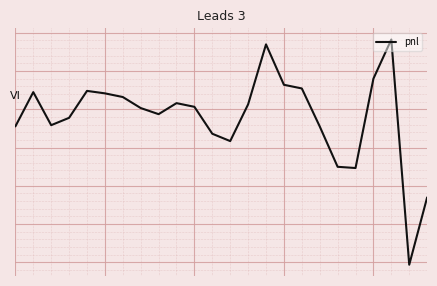

How many negative values are there?

11